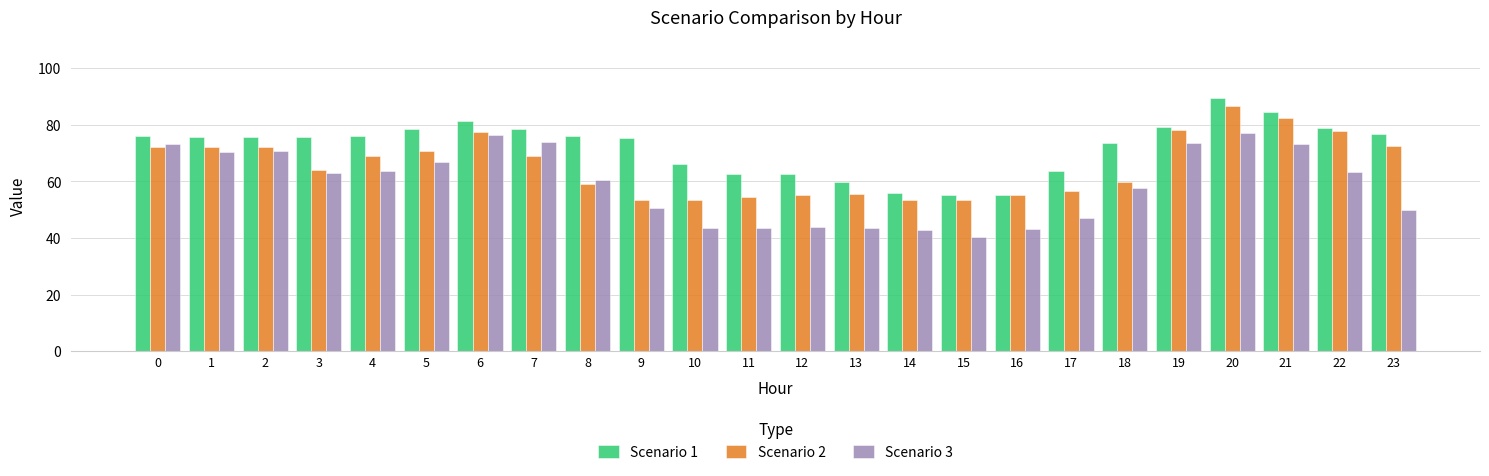

At which category is the sum across all series the highest?

20